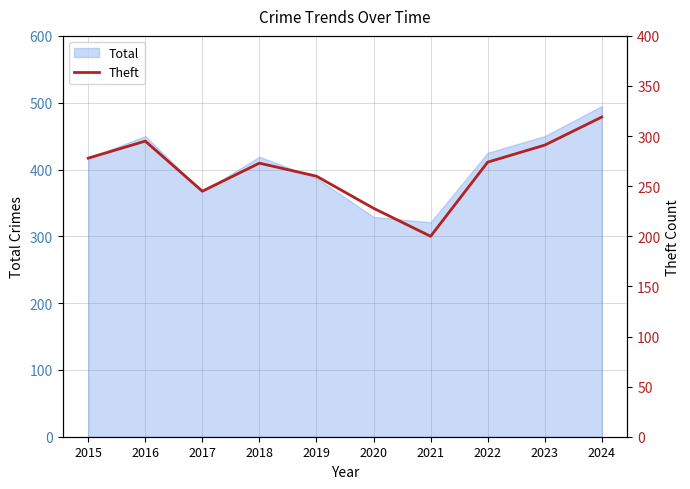

Reading left to right, extract all data points from this chart.

278	295	245	273	260	228	200	274	291	319